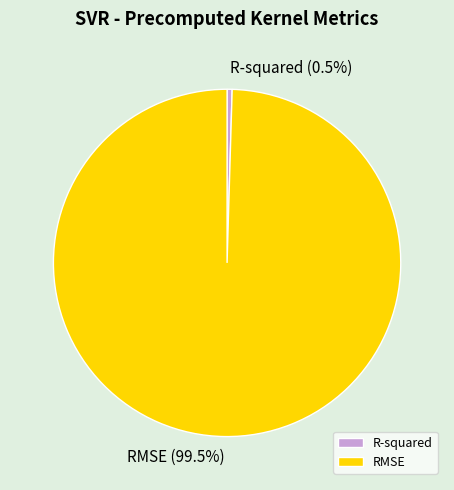

How many segments does this pie chart have?

2